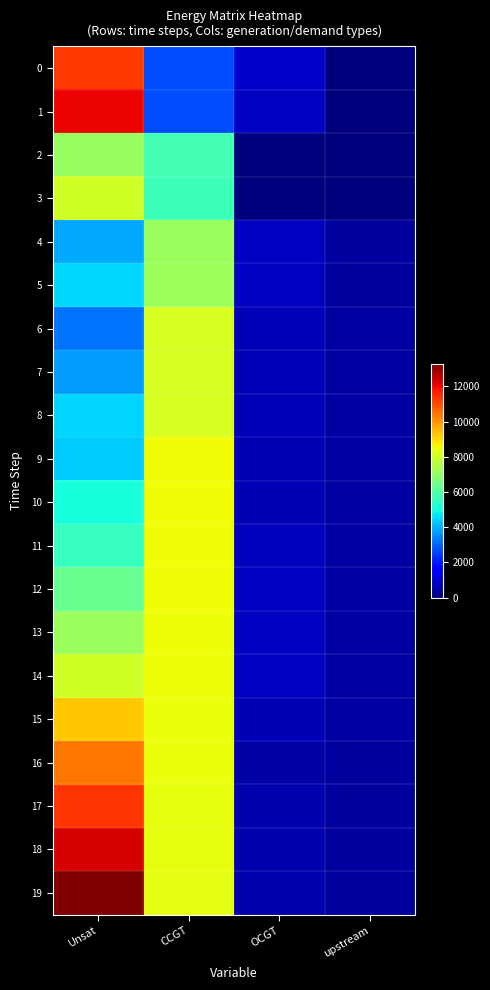

At which category is the sum across all series the highest?

Unsat